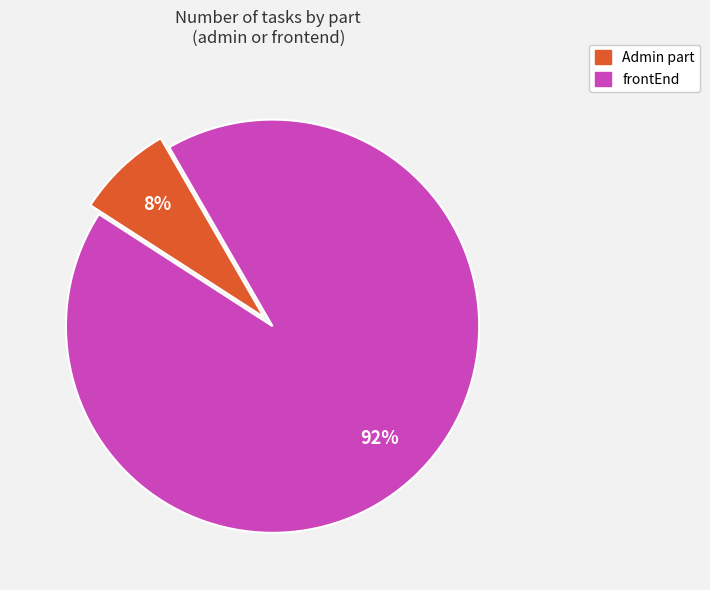

Is it true that Admin part is 18% of the pie?

False